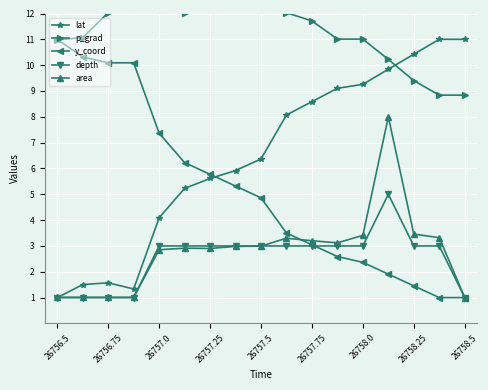

What is the approximate value of lat at 26757.25?

5.6